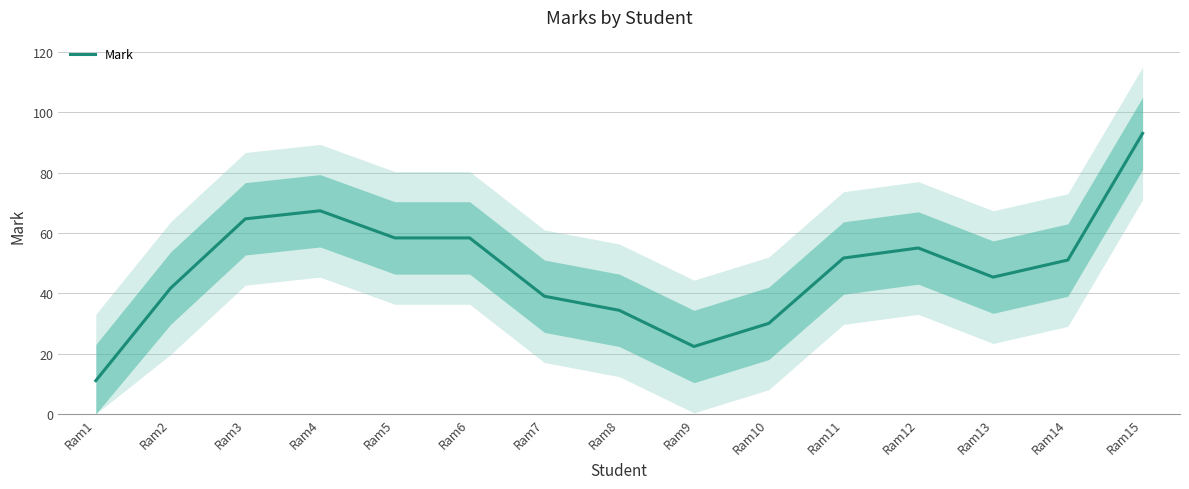

List the labels in order of value, largest first.

Ram15, Ram4, Ram3, Ram5, Ram6, Ram12, Ram11, Ram14, Ram13, Ram2, Ram7, Ram8, Ram10, Ram9, Ram1